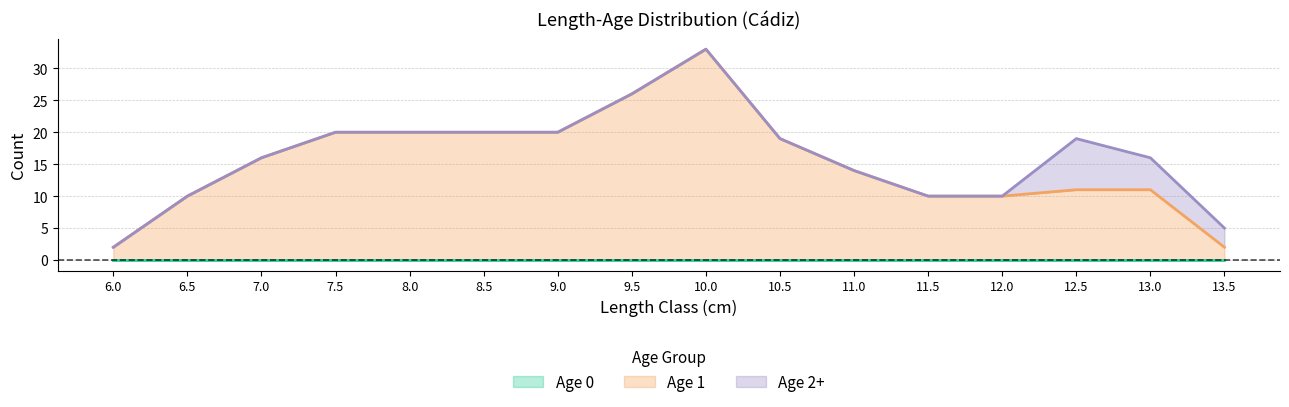

What is the greatest value displayed?

33